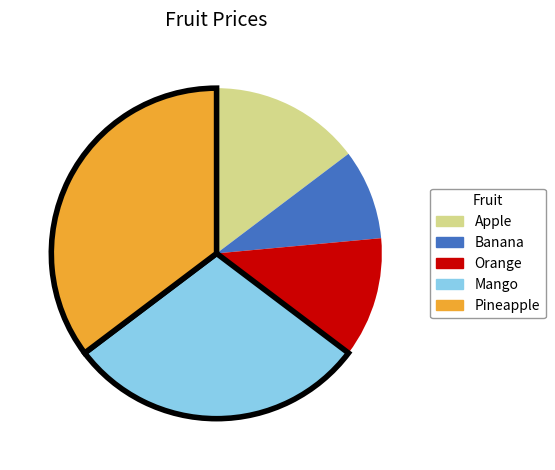

Combined, do Mango and Banana account for over 50%?

No